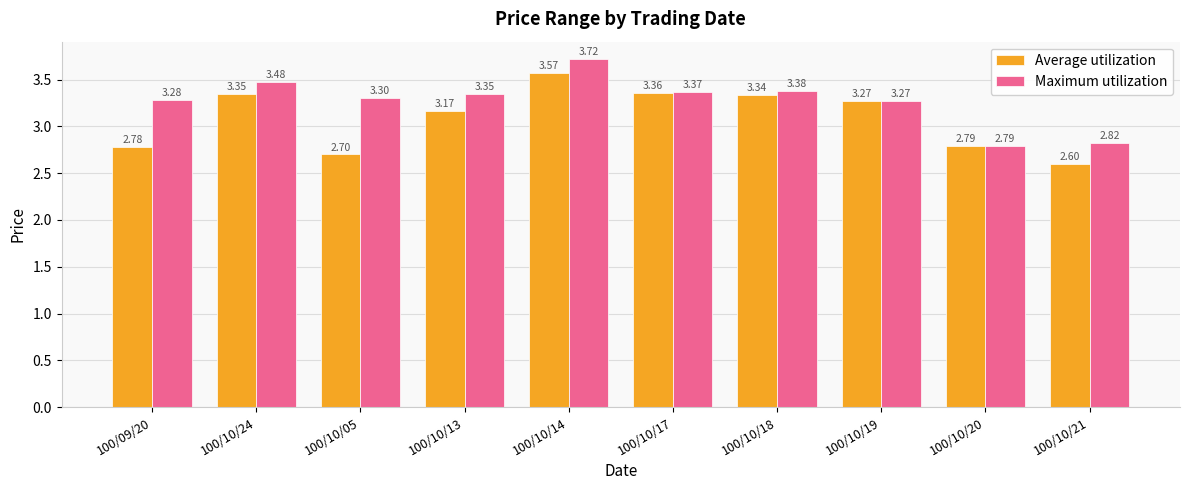

Rank the series by their maximum value, from highest to lowest.

Maximum utilization, Average utilization